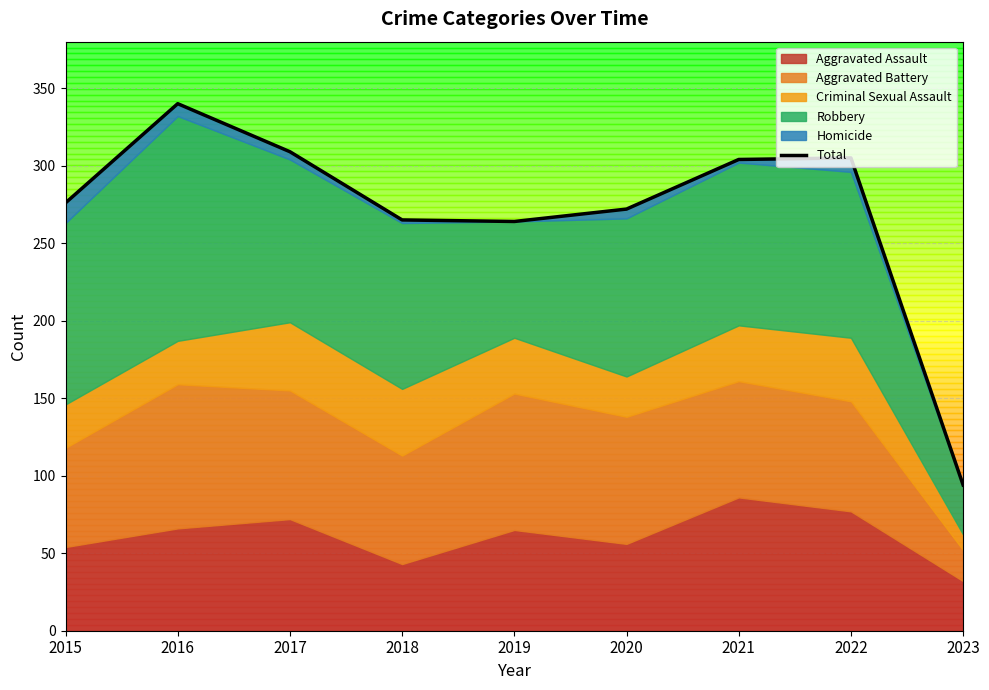

Rank the categories by value from lowest to highest.

2023, 2019, 2018, 2020, 2015, 2021, 2022, 2017, 2016